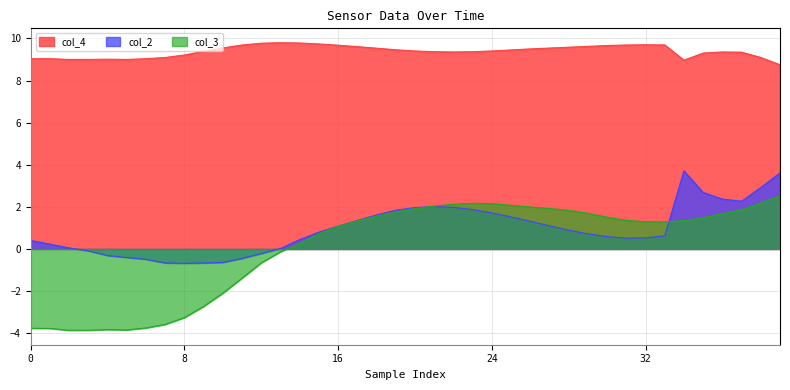

How many distinct data groups are displayed?

3